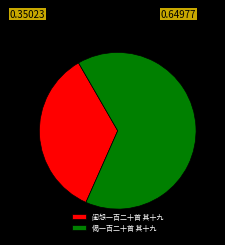

Rank the categories by value from lowest to highest.

闺怨一百二十首 其十九, 偈一百二十首 其十九